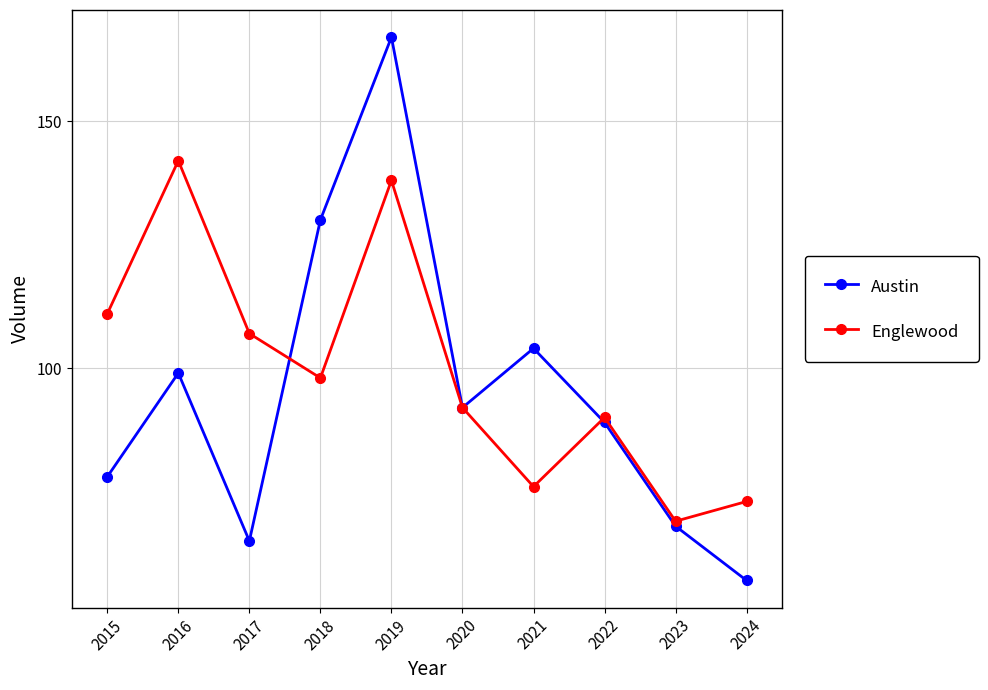

Which series has the largest range (max minus min)?

Austin